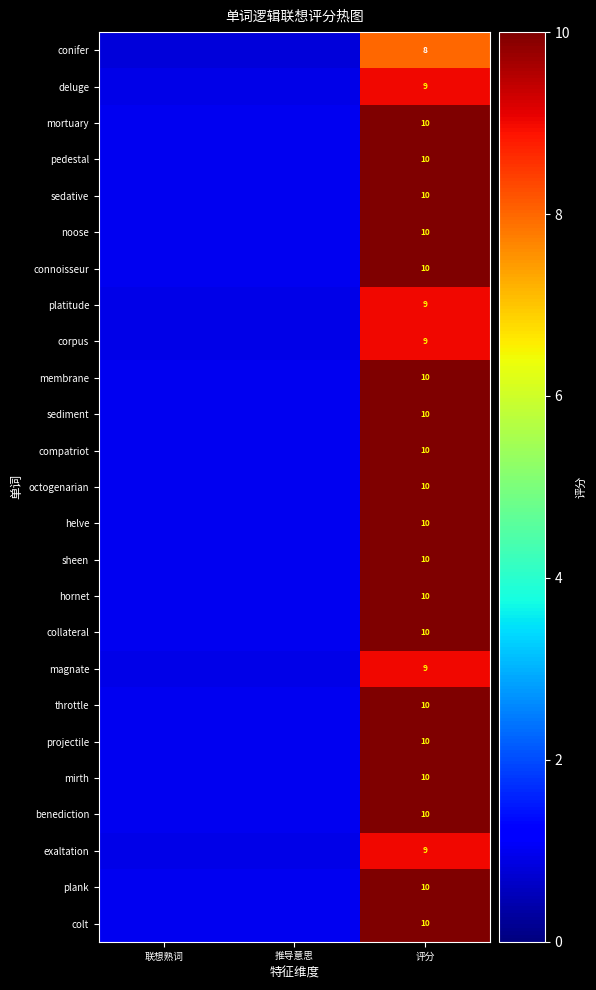

What is the total value across all series at 评分?

243.0